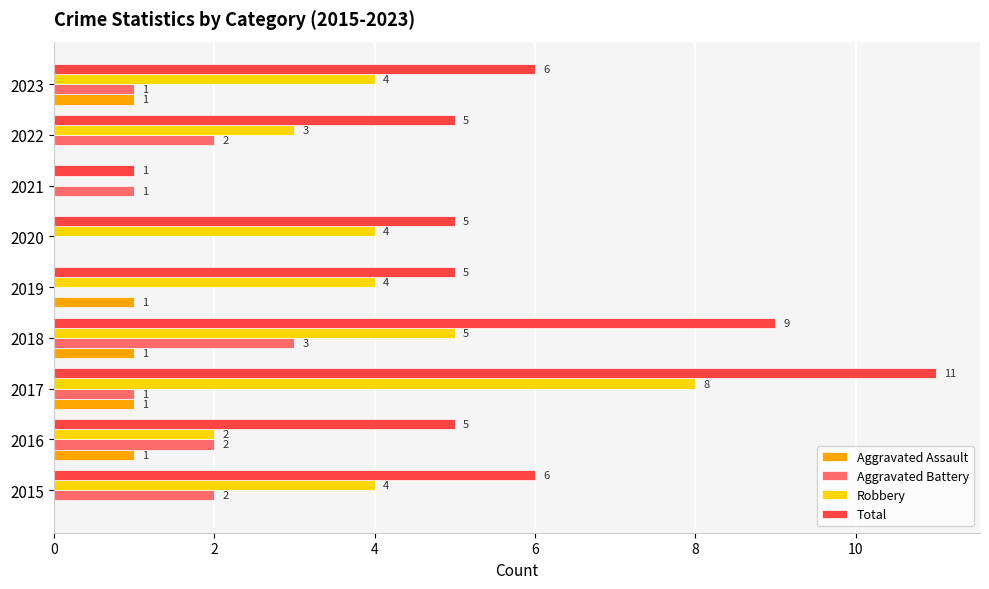

Is the value of Total at 2016 greater than the value of Aggravated Assault at 2023?

Yes